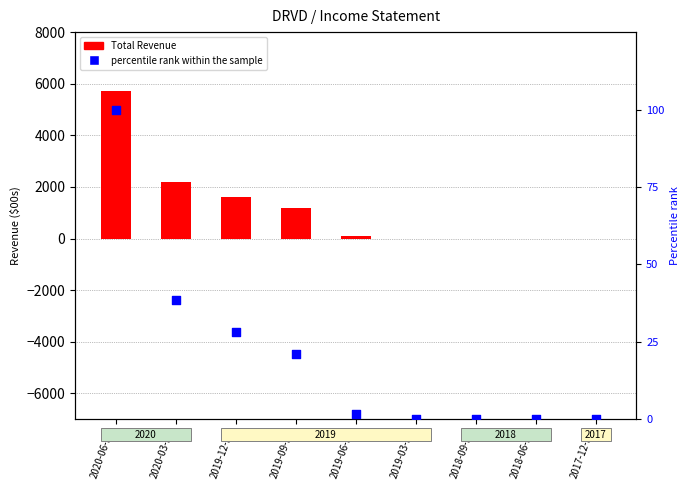

Between 2019-09-30 and 2018-09-30, which is larger?

2019-09-30